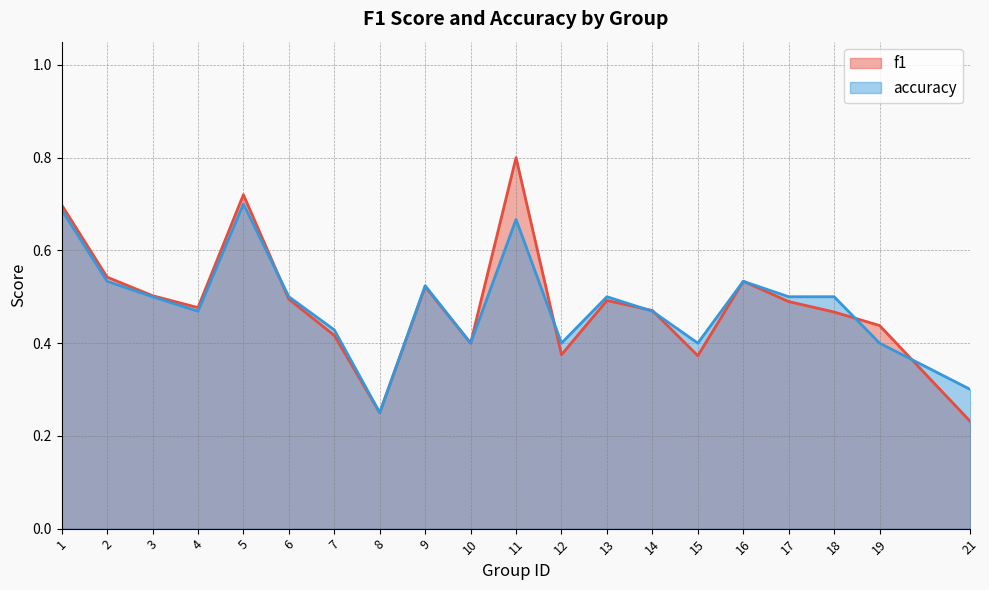

What is the difference between the maximum and minimum values in the accuracy series?

0.4